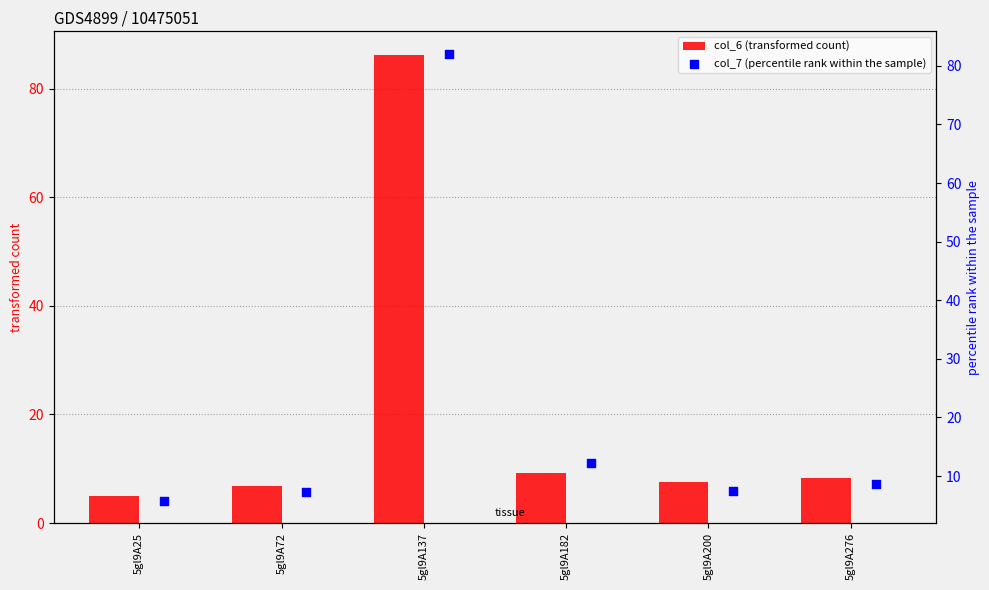

The value of col_6 (transformed count) at 5gl9A182 is 9.2. True or false?

True